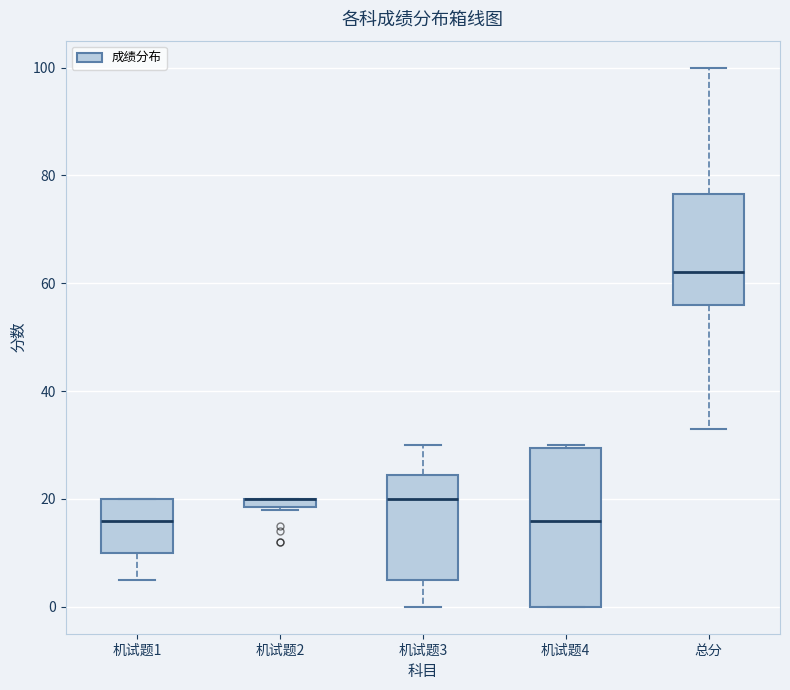

Comparing the boxes themselves (not the whiskers), which one is the tallest?

机试题4